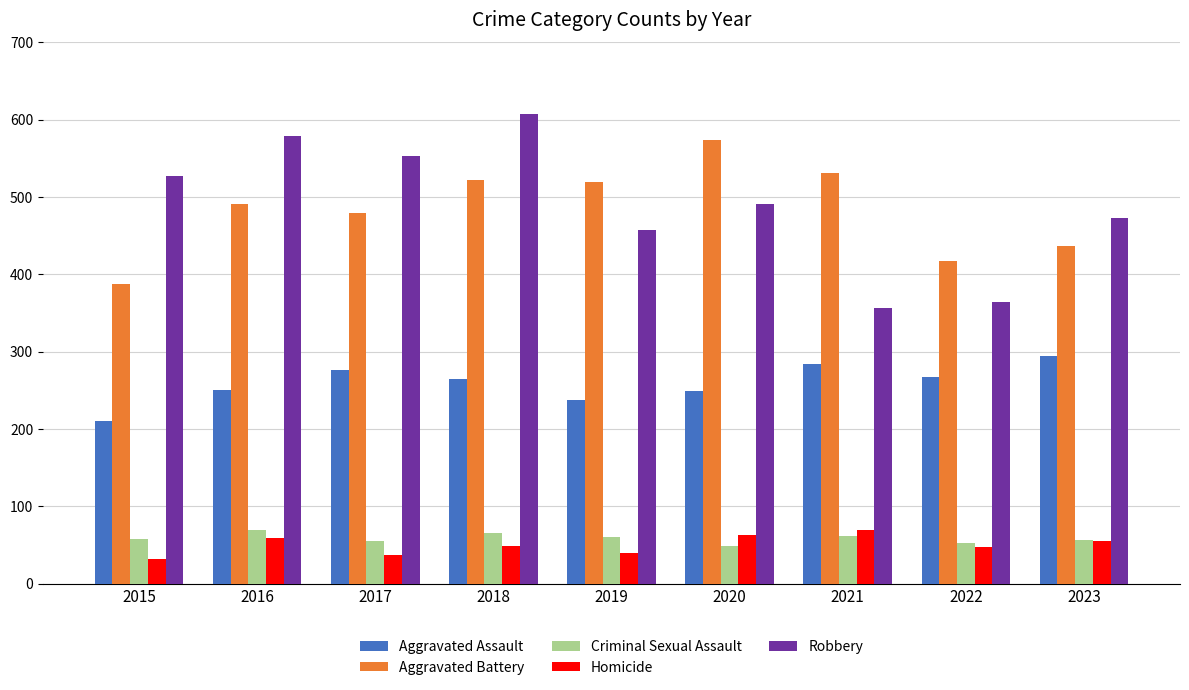

What is the difference between the maximum and minimum values in the Robbery series?

252